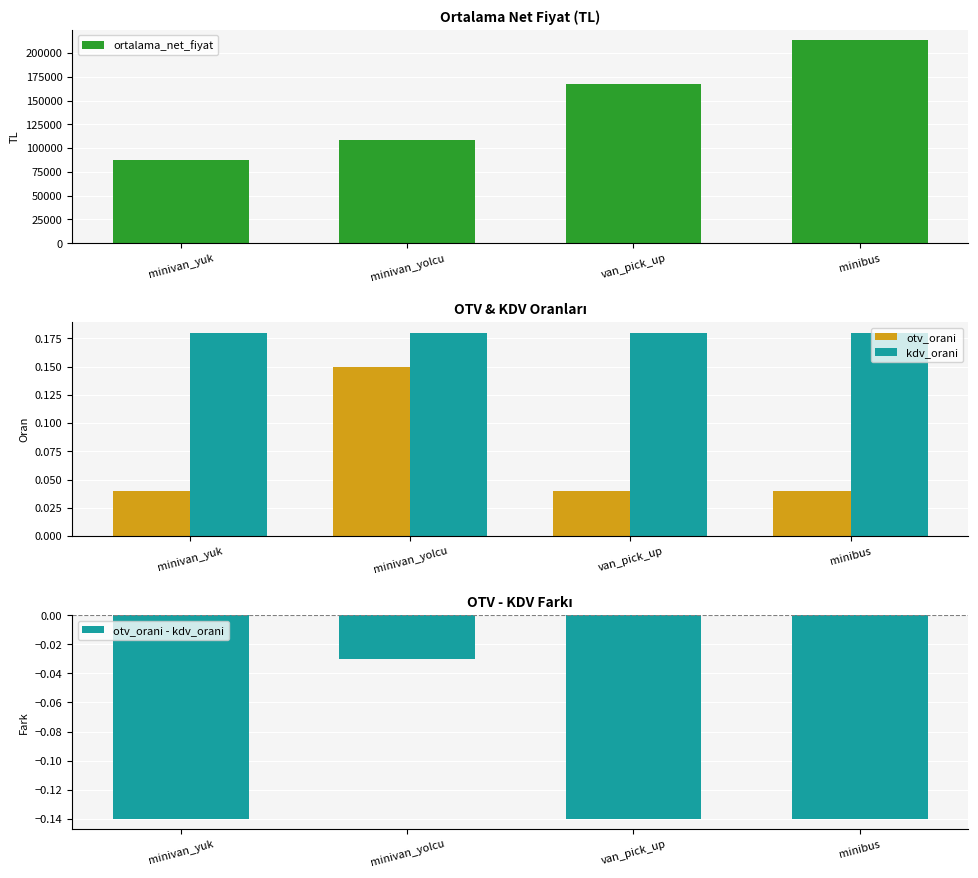

What is the label of the 3rd bar from the right?

minivan_yolcu